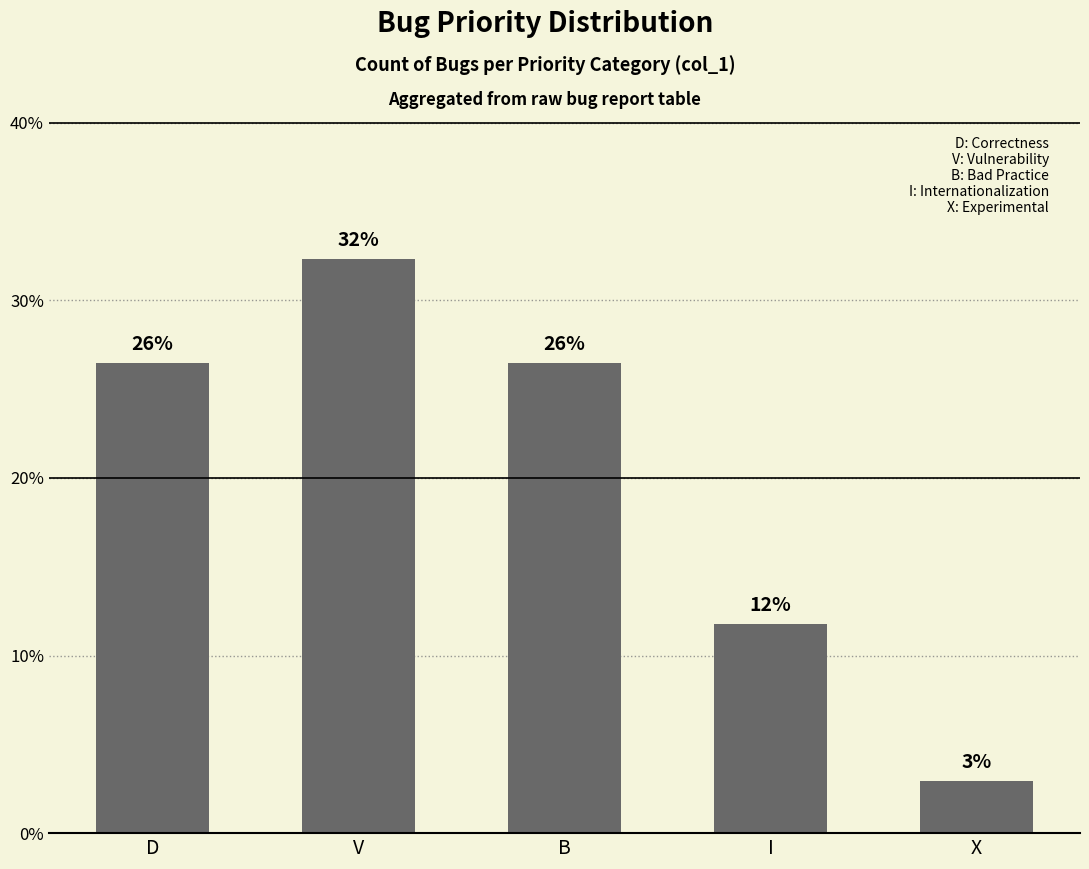

The chart shows a value of 46.3 at D. True or false?

False